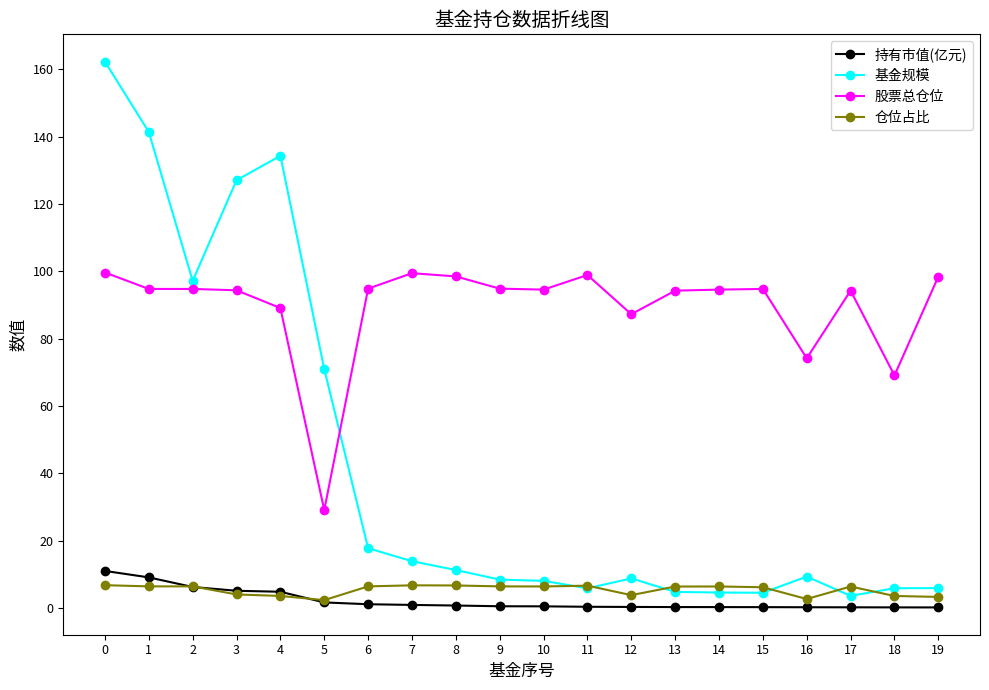

What are all the series names shown in the legend?

持有市值(亿元), 基金规模, 股票总仓位, 仓位占比